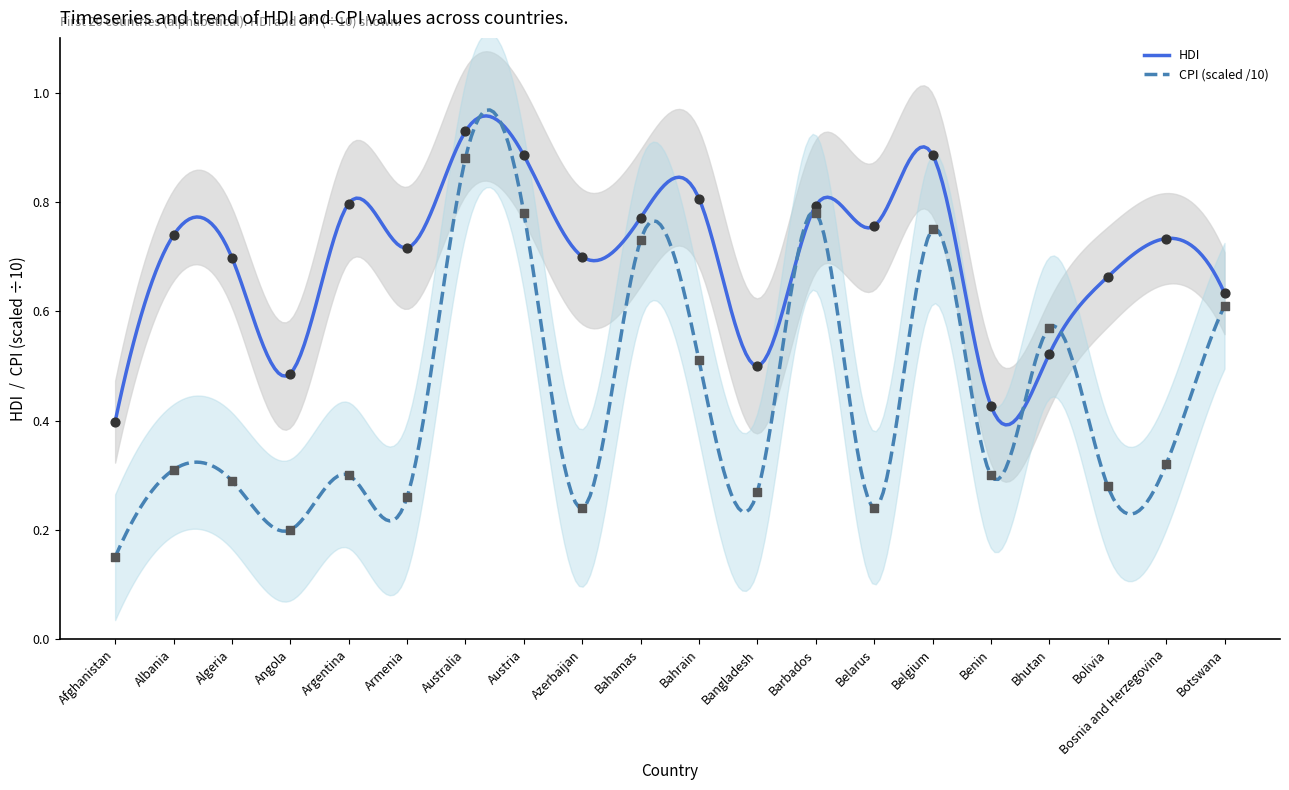

Is the value of HDI at Bhutan greater than the value of CPI at Belgium?

No